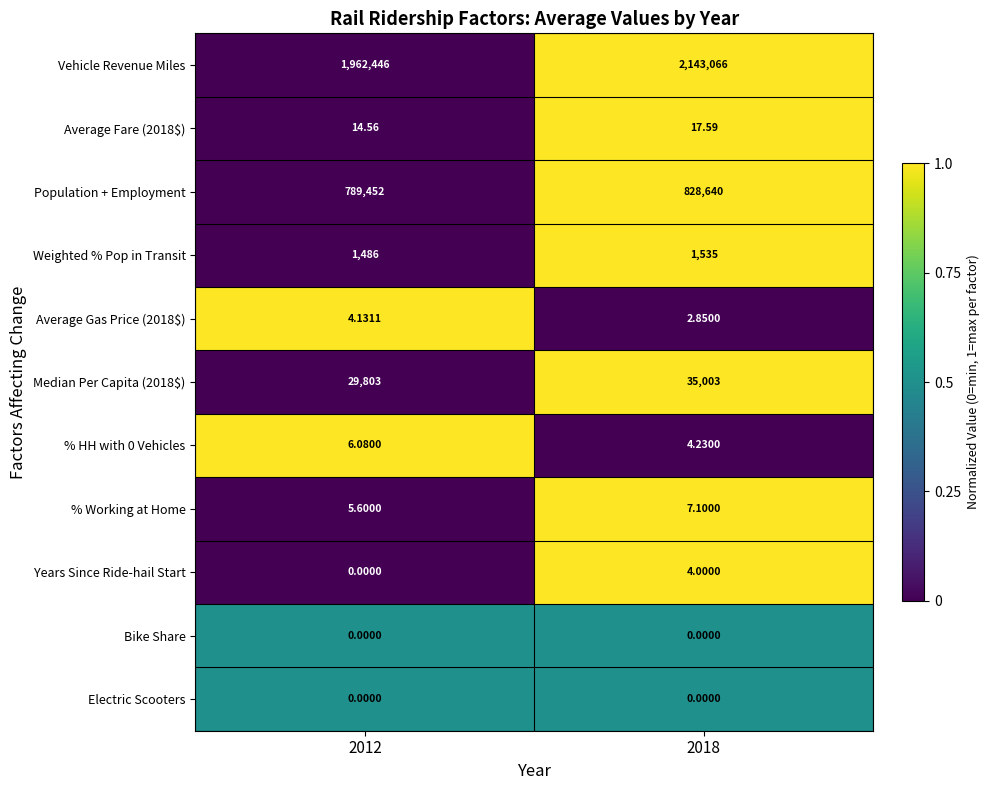

Between 2012 and 2018, which series saw the biggest shift?

Vehicle Revenue Miles